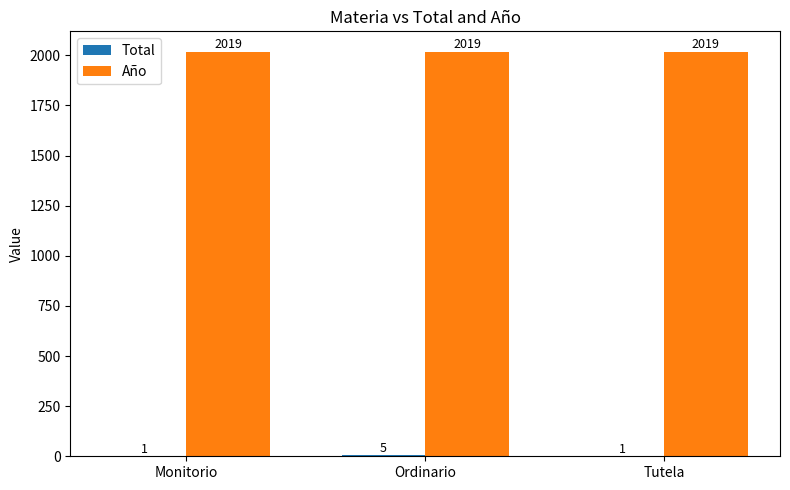

What is the maximum value for Año?

2019